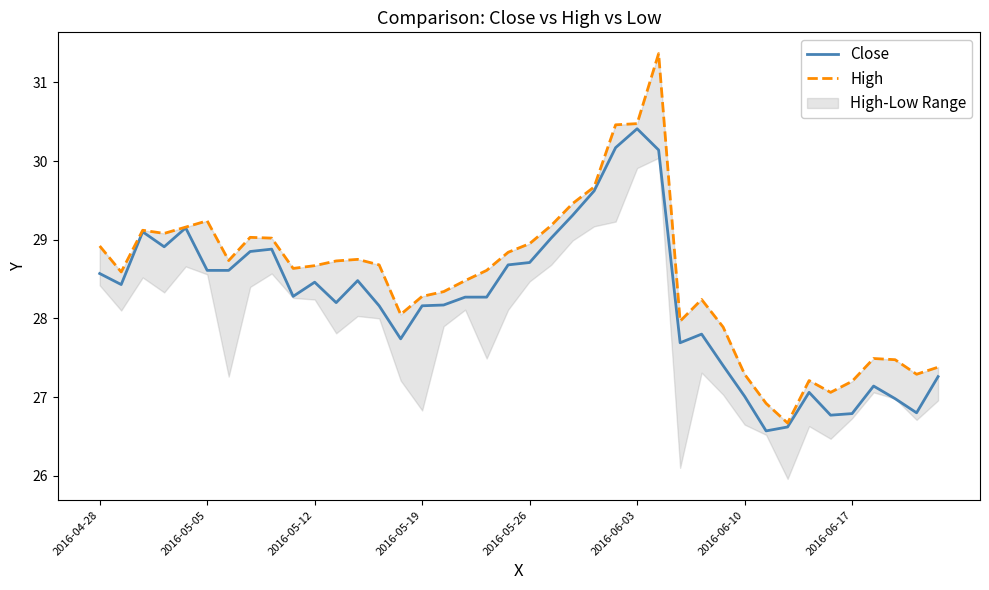

What is the difference between the second highest and minimum values in the Close series?

3.6